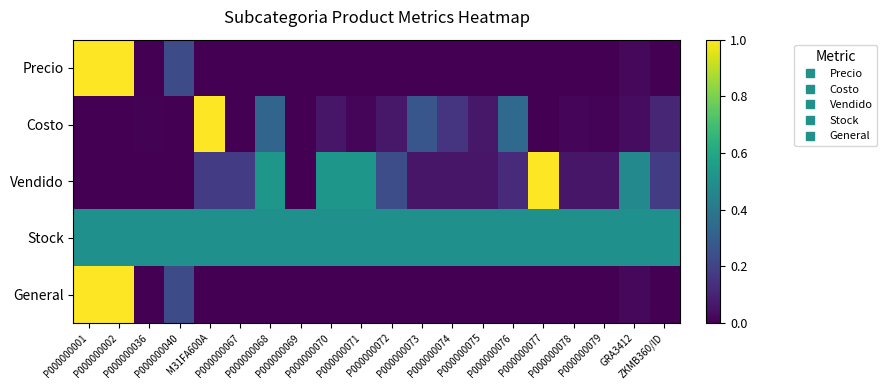

Reading left to right, transcribe all the data shown in this chart.

Precio: P000000001=1.0	P000000002=1.0	P000000036=0.0	P000000040=0.2	M31FA600A=0.0	P000000067=0.0	P000000068=0.0	P000000069=0.0	P000000070=0.0	P000000071=0.0	P000000072=0.0	P000000073=0.0	P000000074=0.0	P000000075=0.0	P000000076=0.0	P000000077=0.0	P000000078=0.0	P000000079=0.0	GRA3412=0.0	ZKMB360/ID=0.0
Costo: P000000001=0.0	P000000002=0.0	P000000036=0.0	P000000040=0.0	M31FA600A=1.0	P000000067=0.0	P000000068=0.3	P000000069=0.0	P000000070=0.1	P000000071=0.0	P000000072=0.1	P000000073=0.3	P000000074=0.1	P000000075=0.1	P000000076=0.3	P000000077=0.0	P000000078=0.0	P000000079=0.0	GRA3412=0.0	ZKMB360/ID=0.1
Vendido: P000000001=0.0	P000000002=0.0	P000000036=0.0	P000000040=0.0	M31FA600A=0.2	P000000067=0.2	P000000068=0.5	P000000069=0.0	P000000070=0.5	P000000071=0.5	P000000072=0.2	P000000073=0.1	P000000074=0.1	P000000075=0.1	P000000076=0.1	P000000077=1.0	P000000078=0.1	P000000079=0.1	GRA3412=0.5	ZKMB360/ID=0.2
Stock: P000000001=0.5	P000000002=0.5	P000000036=0.5	P000000040=0.5	M31FA600A=0.5	P000000067=0.5	P000000068=0.5	P000000069=0.5	P000000070=0.5	P000000071=0.5	P000000072=0.5	P000000073=0.5	P000000074=0.5	P000000075=0.5	P000000076=0.5	P000000077=0.5	P000000078=0.5	P000000079=0.5	GRA3412=0.5	ZKMB360/ID=0.5
General: P000000001=1.0	P000000002=1.0	P000000036=0.0	P000000040=0.2	M31FA600A=0.0	P000000067=0.0	P000000068=0.0	P000000069=0.0	P000000070=0.0	P000000071=0.0	P000000072=0.0	P000000073=0.0	P000000074=0.0	P000000075=0.0	P000000076=0.0	P000000077=0.0	P000000078=0.0	P000000079=0.0	GRA3412=0.0	ZKMB360/ID=0.0